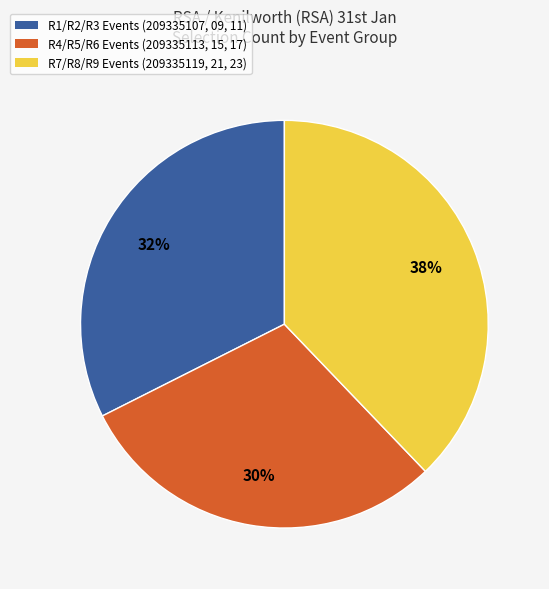

Between R7/R8/R9 Events (209335119, 21, 23) and R4/R5/R6 Events (209335113, 15, 17), which is larger?

R7/R8/R9 Events (209335119, 21, 23)